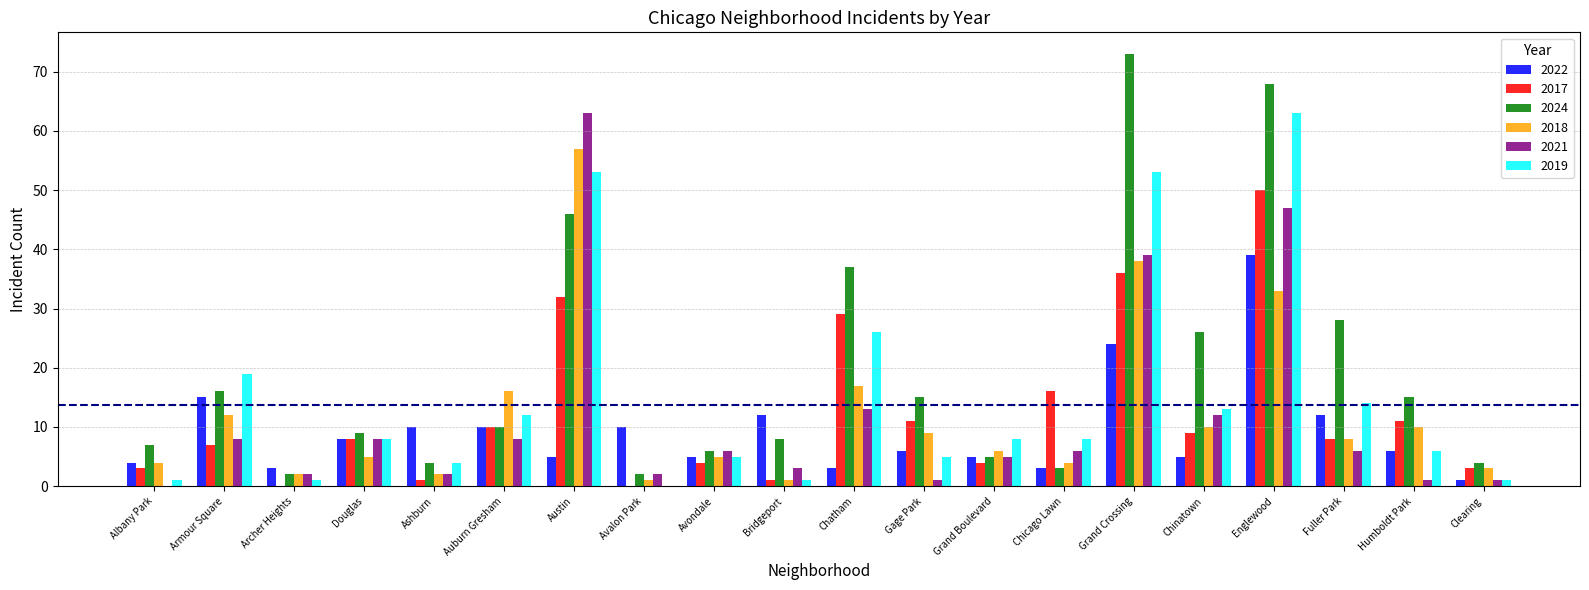

Which category has the highest value across all series?

Grand Crossing